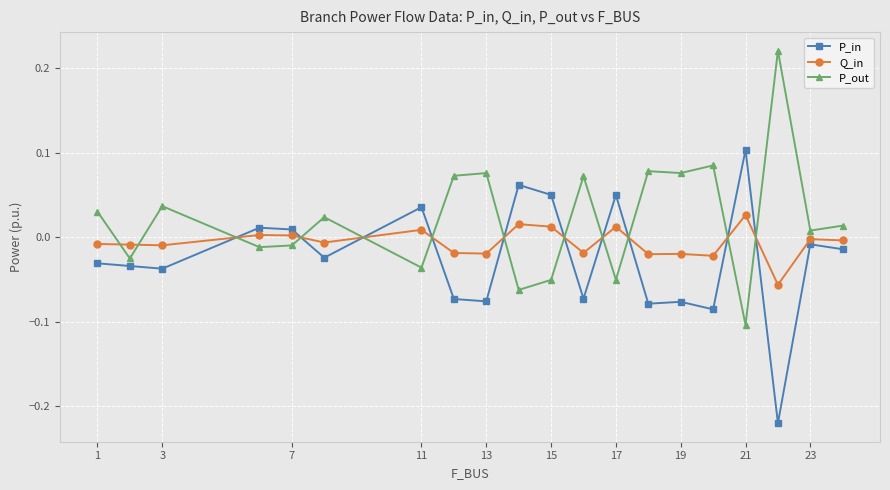

Rank the series by their average value, from highest to lowest.

P_out, Q_in, P_in